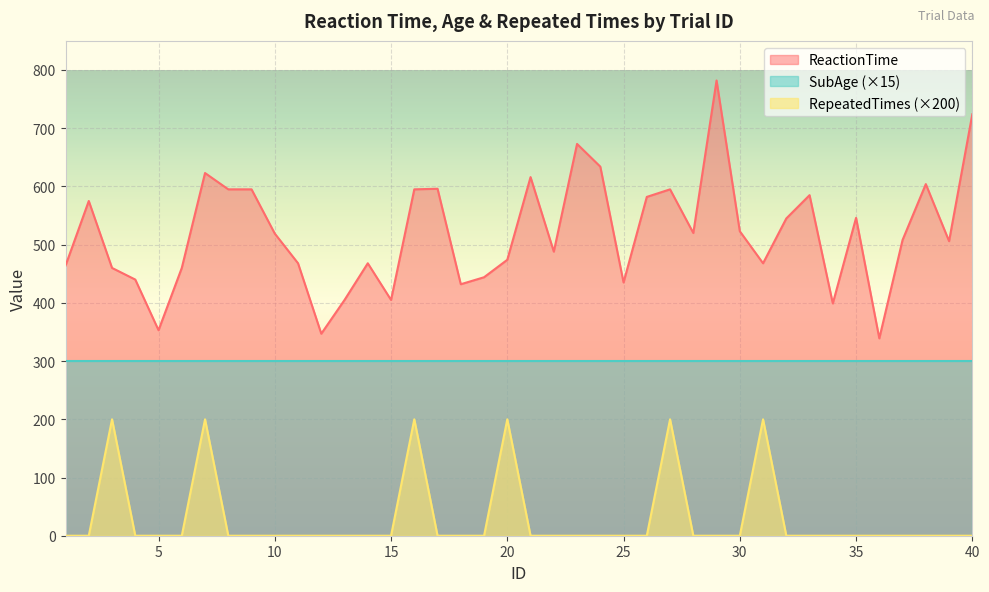

What is the maximum value for ReactionTime?

782